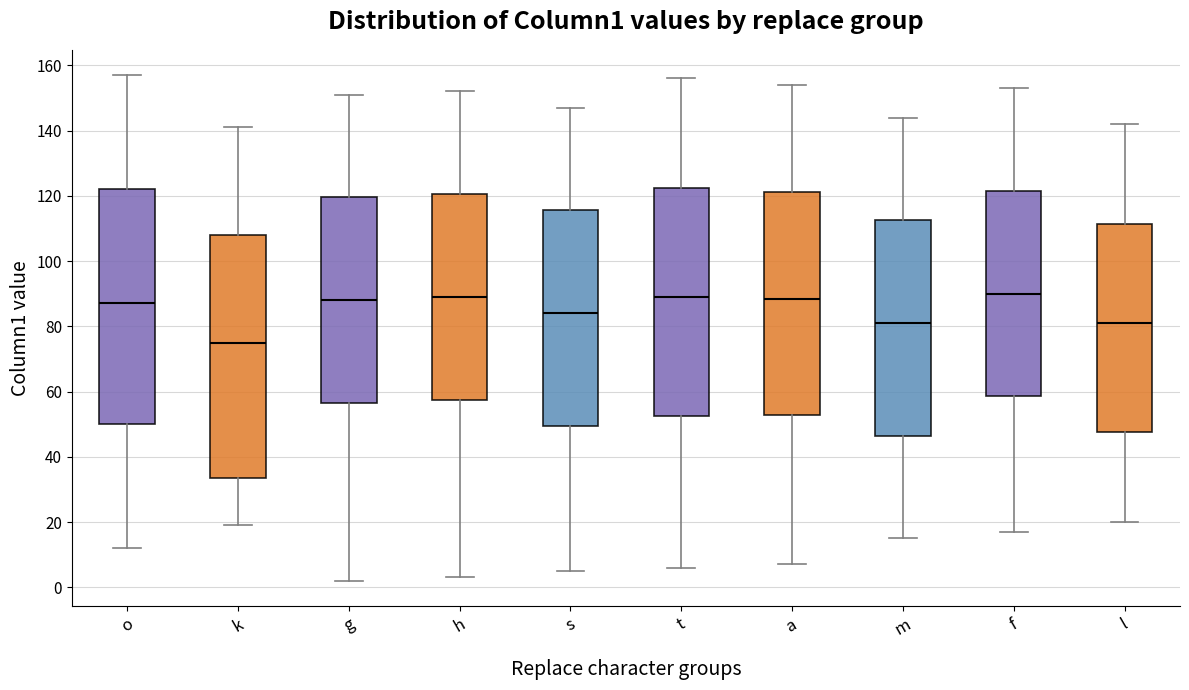

Where does the upper whisker of the box for a end on the y-axis? The values are not printed on the chart, so give them approximately, as read against the axis.

154